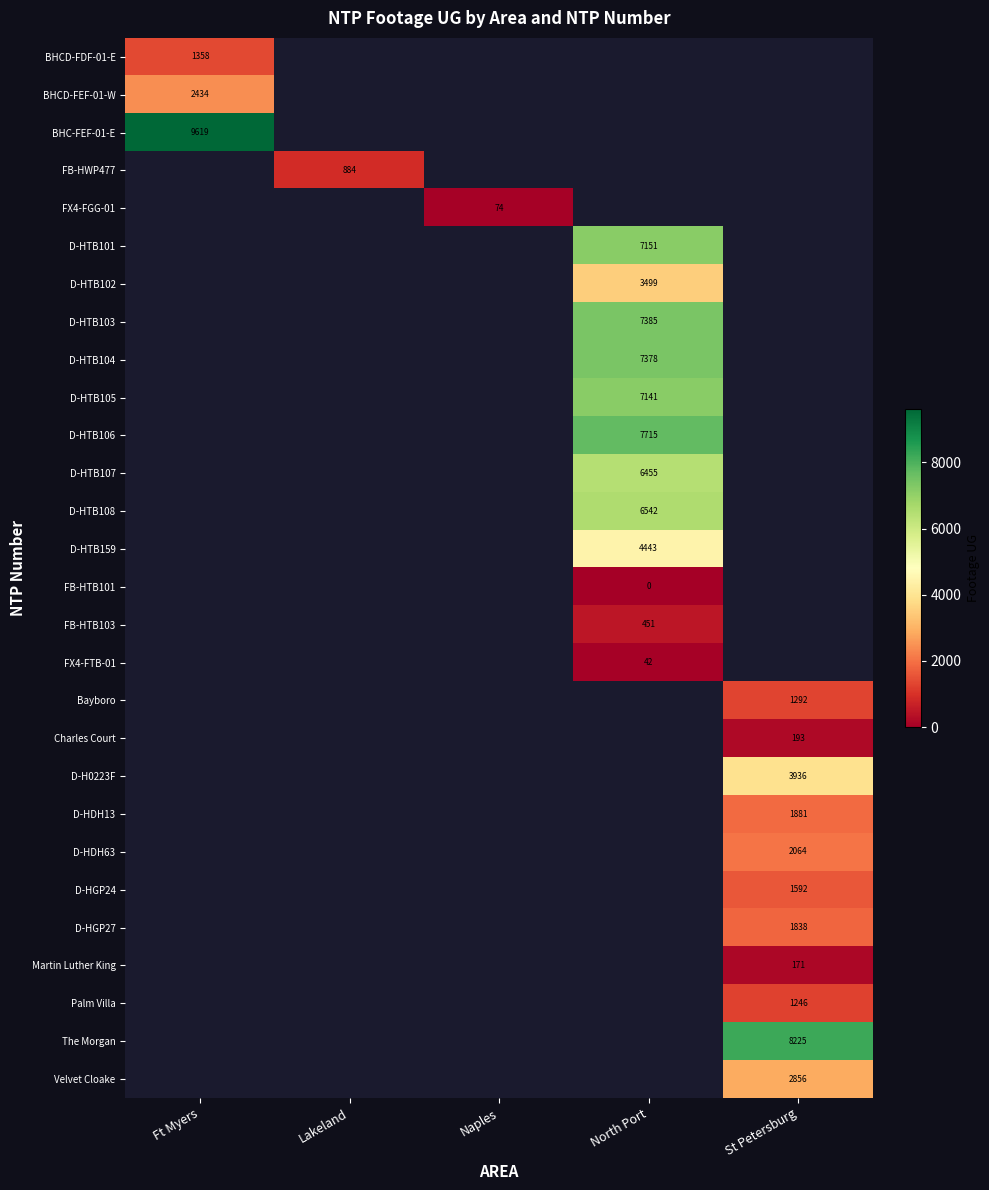

The BHC-FEF-01-E series shows 9619 at Ft Myers. True or false?

True